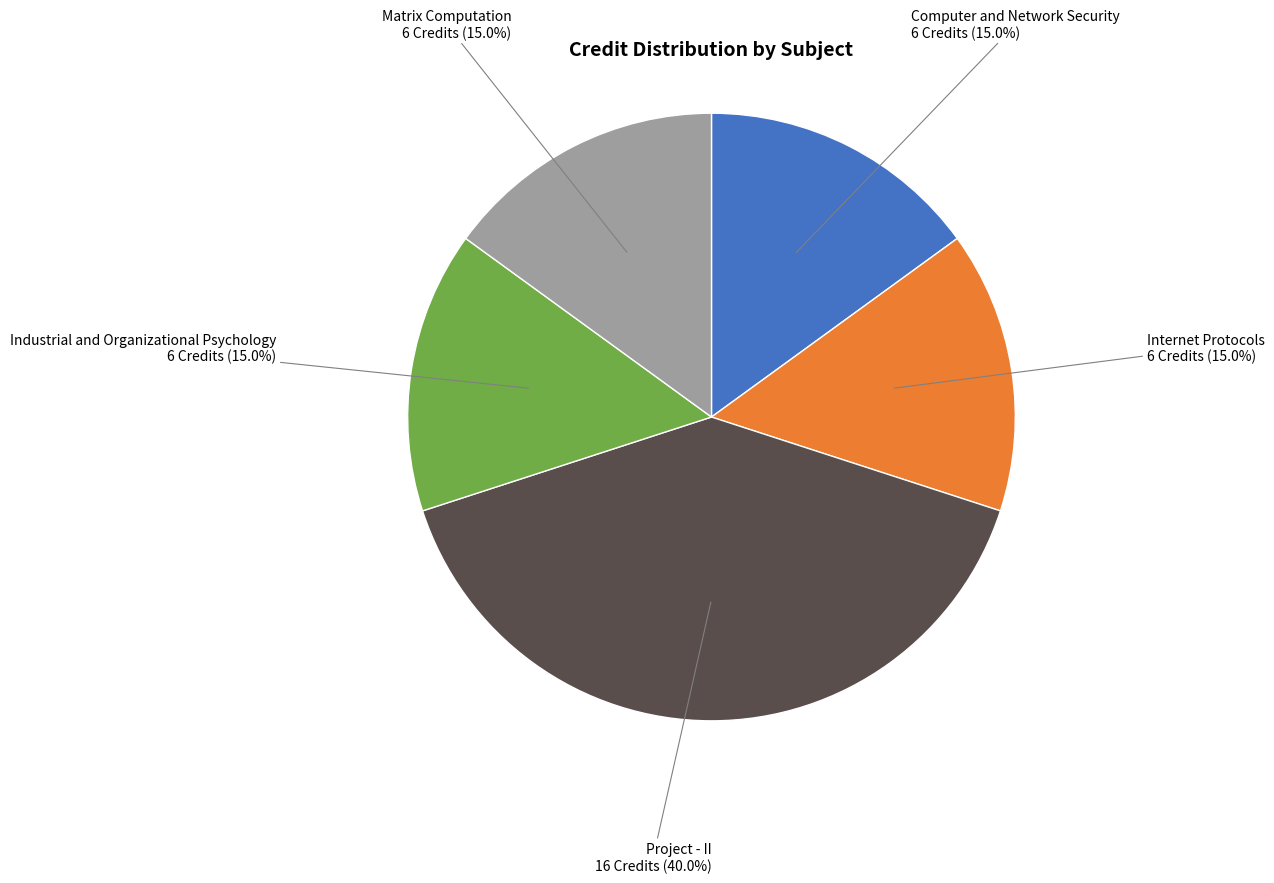

Does any single category account for the majority?

No